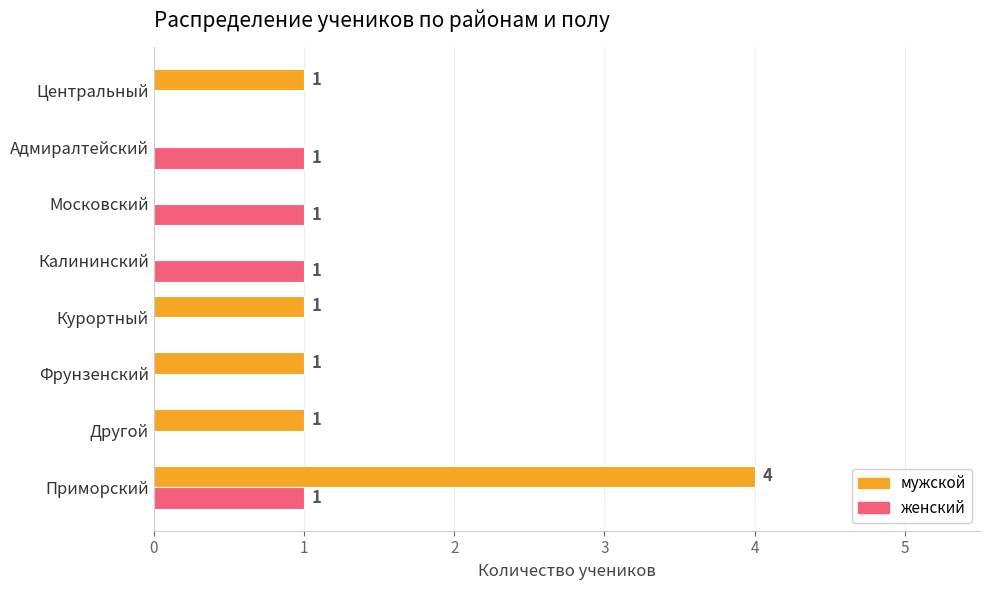

Which category has the highest value across all series?

Приморский